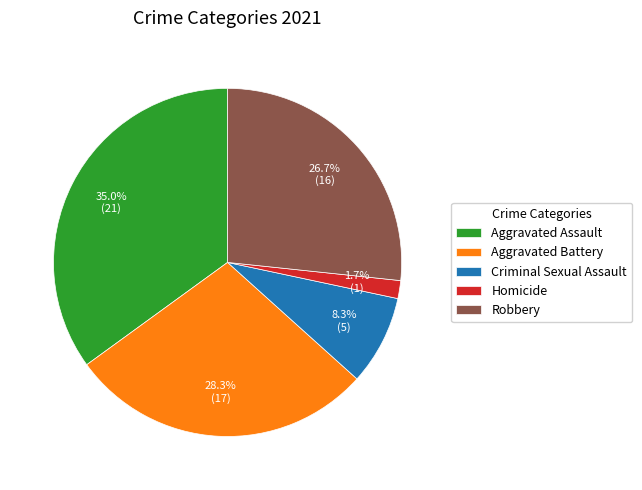

To the nearest percent, what is the combined percentage of Homicide and Criminal Sexual Assault?

10%